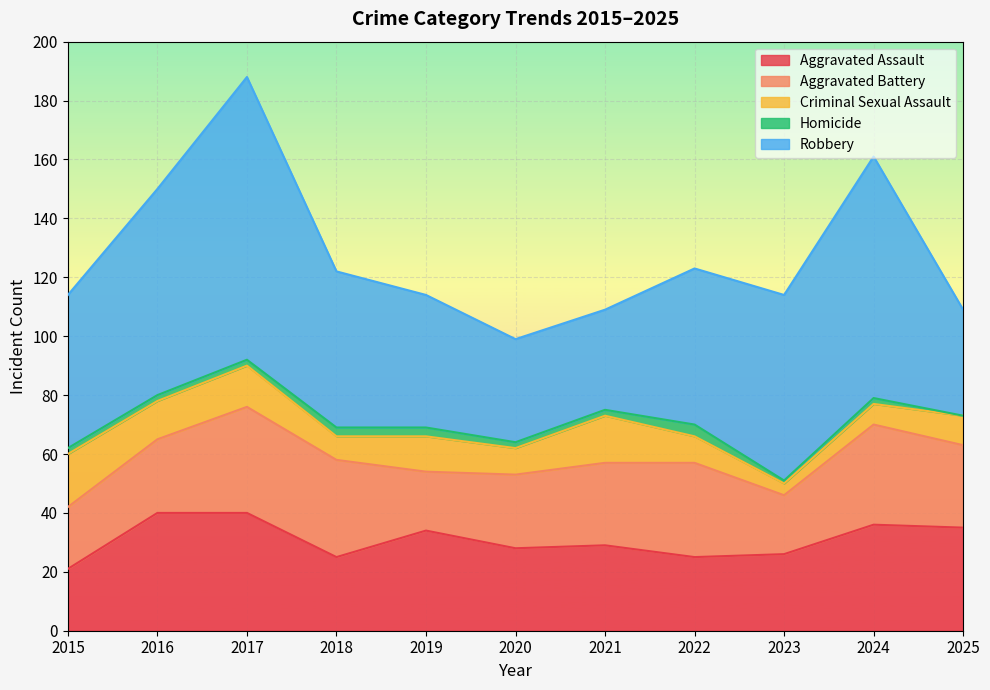

True or false: Criminal Sexual Assault has a value of 14 at 2017.

True